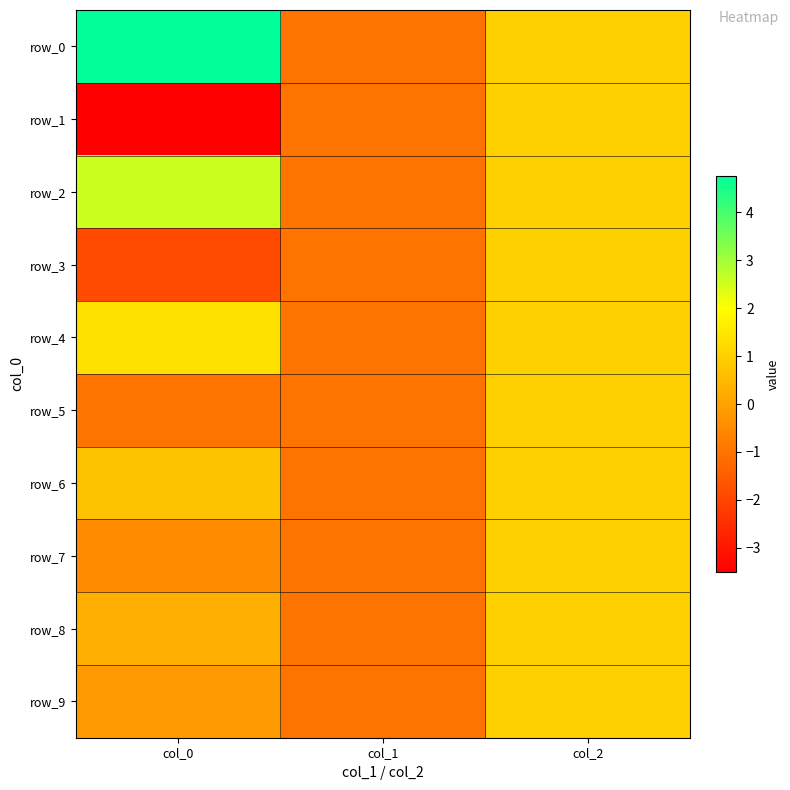

At which label does row_4 first exceed 1?

col_0